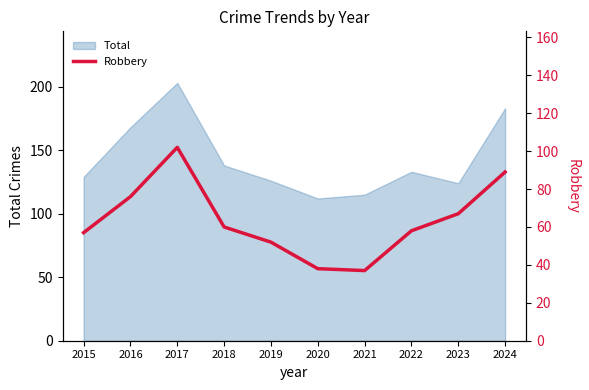

What is the lowest value of the Total series?

112